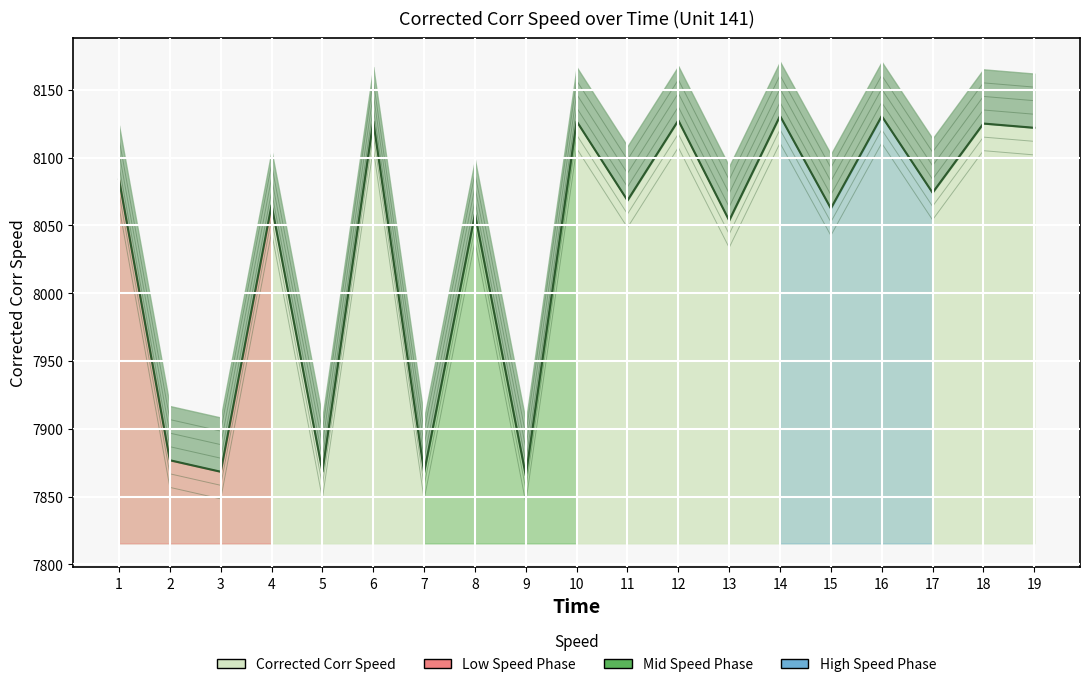

Reading right to left, extract all data points from this chart.

8121.9	8125.1	8074.0	8130.6	8062.5	8130.7	8053.6	8127.4	8068.4	8126.7	7865.5	8058.3	7867.9	8126.8	7868.4	8064.9	7868.3	7876.8	8083.7